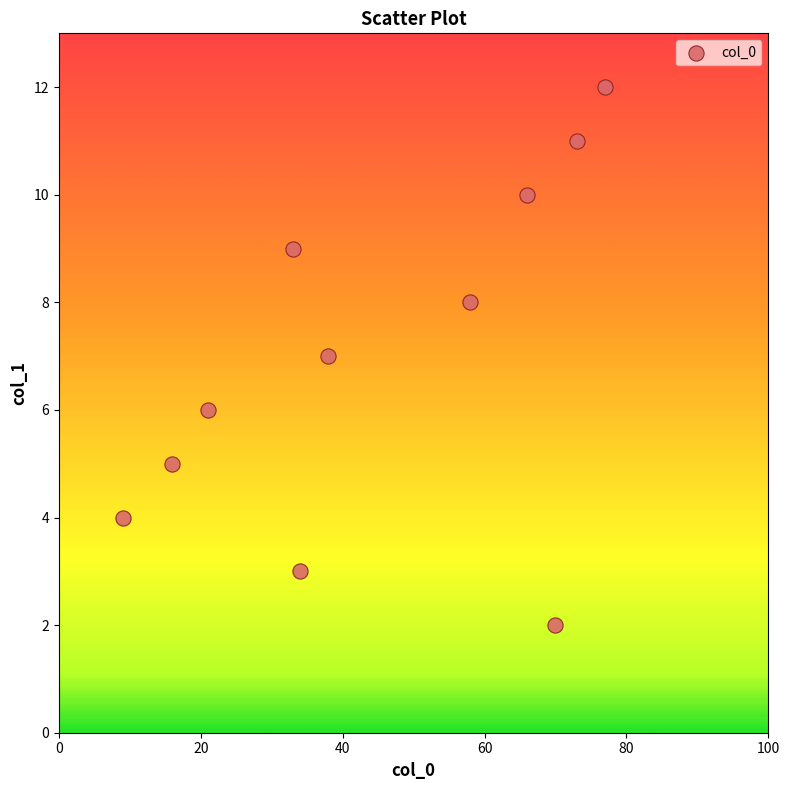

What is the range of X values (max minus min)?

68.0